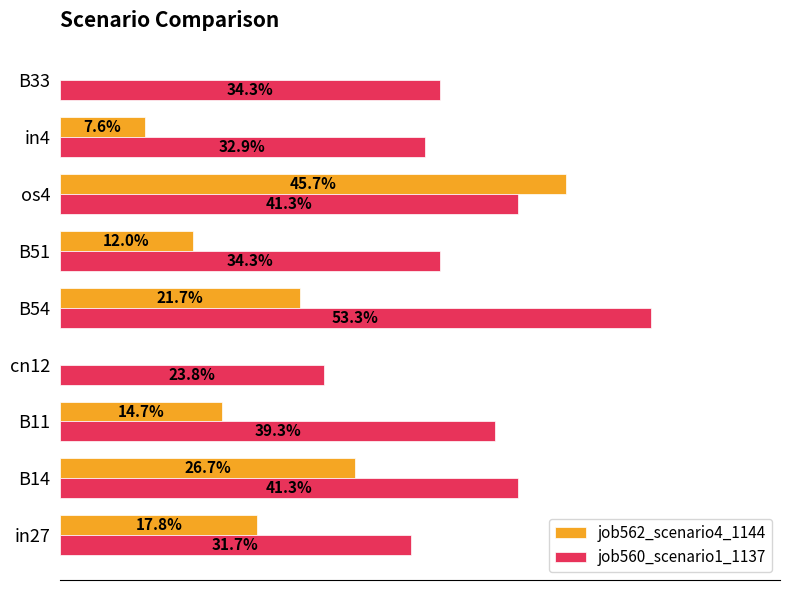

What is the value of the job562_scenario4_1144 bar at the 6th from the left?

0.1